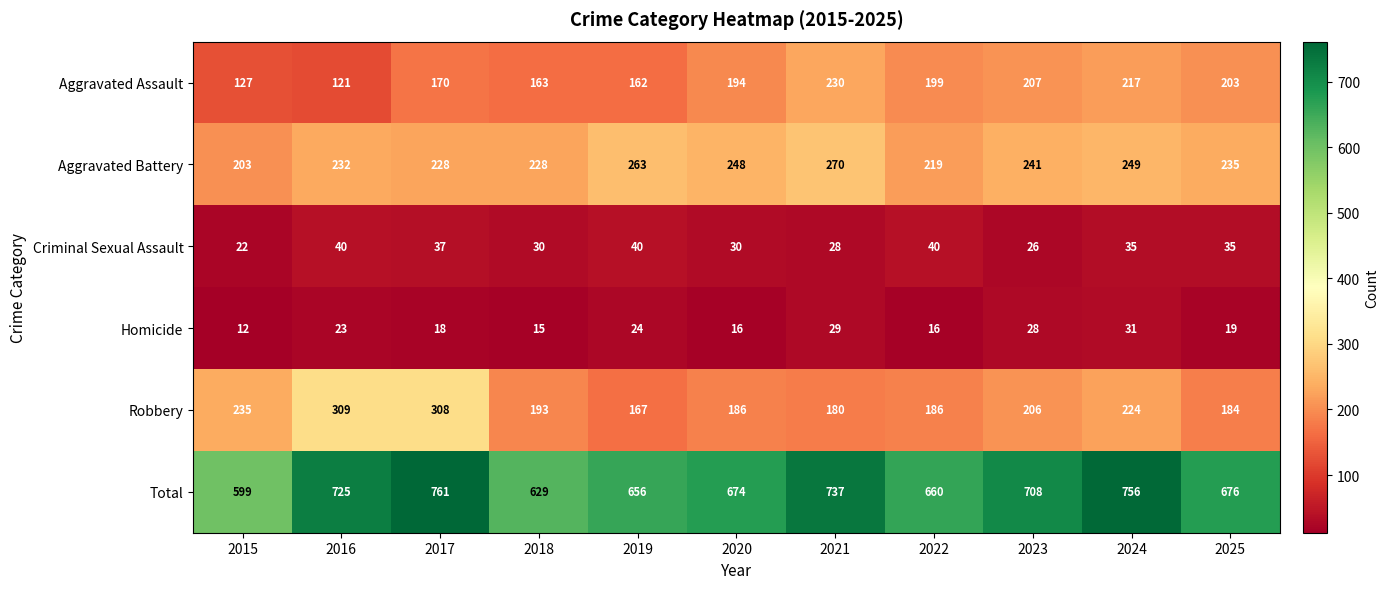

Which category has the lowest value across all series?

2015